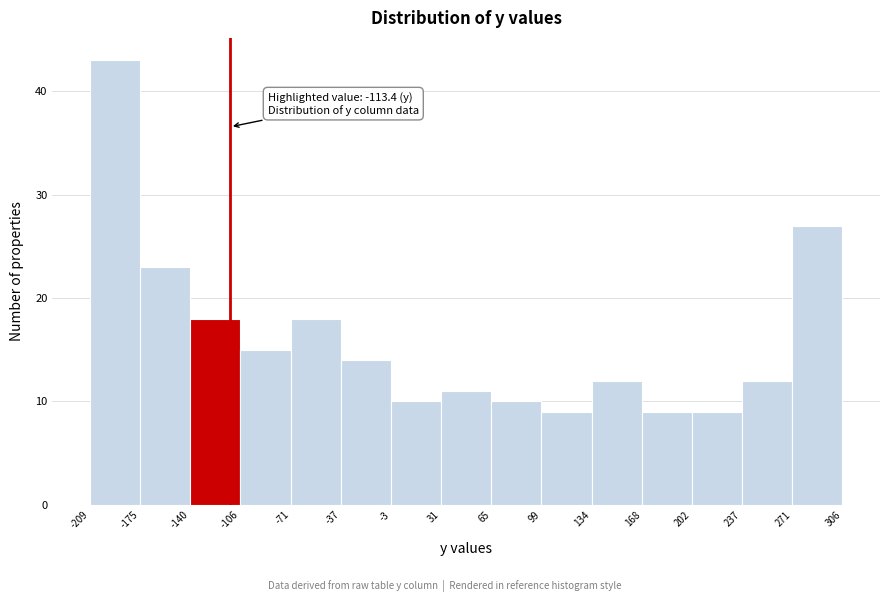

Which range on the x-axis has the tallest bar?

-209 to -175